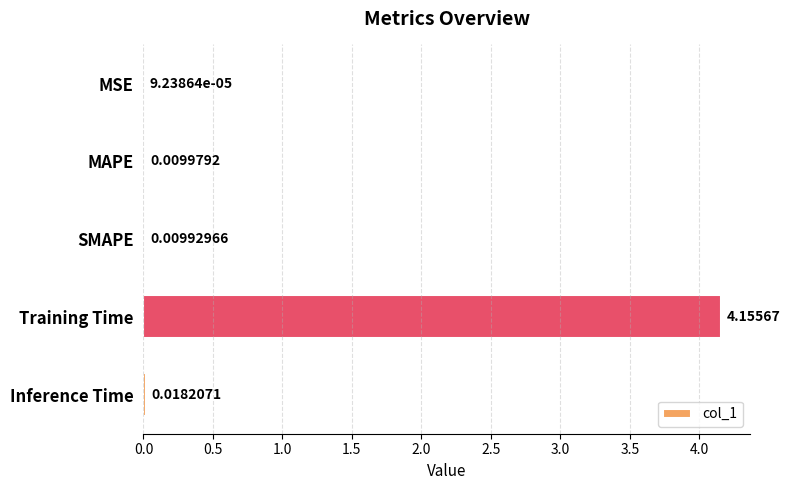

Between SMAPE and MSE, which is larger?

SMAPE